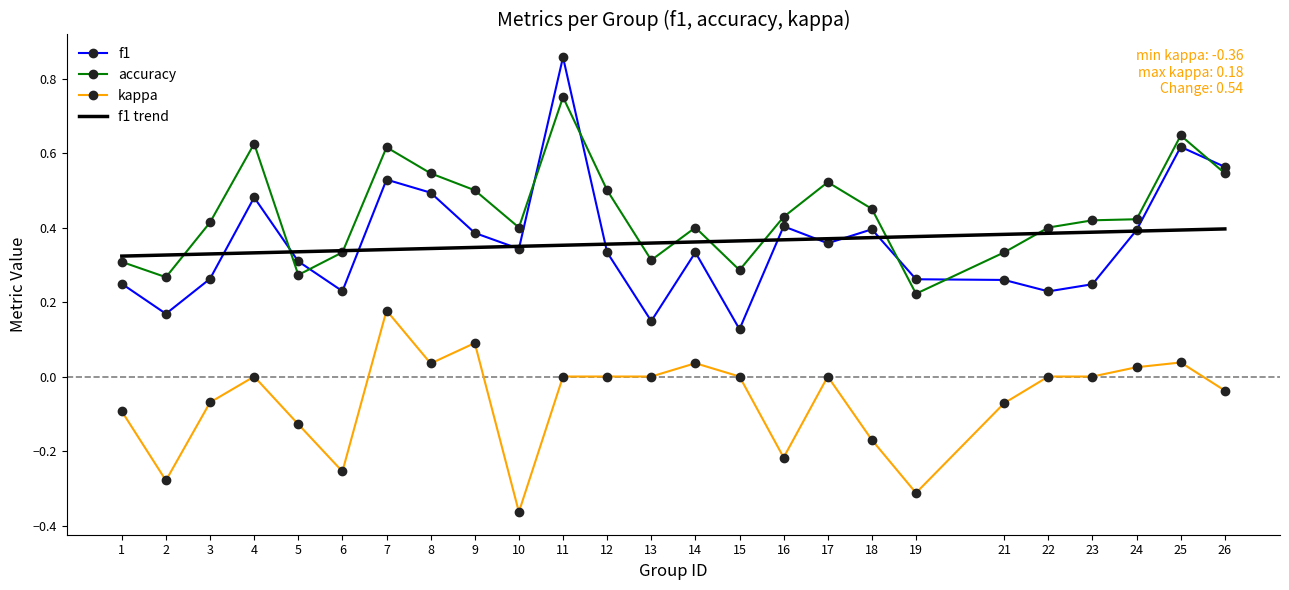

What is the value of the f1 point at the 5th from the left?

0.3